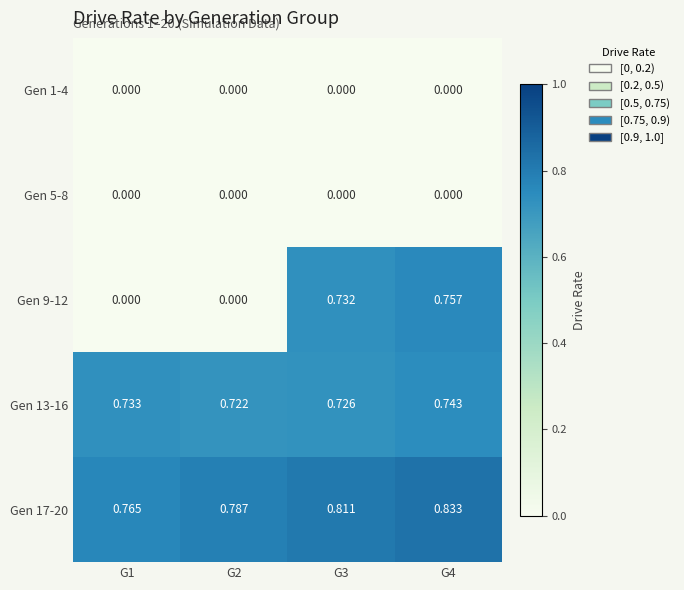

Is the value of Gen 17-20 at G4 greater than the value of Gen 13-16 at G3?

Yes